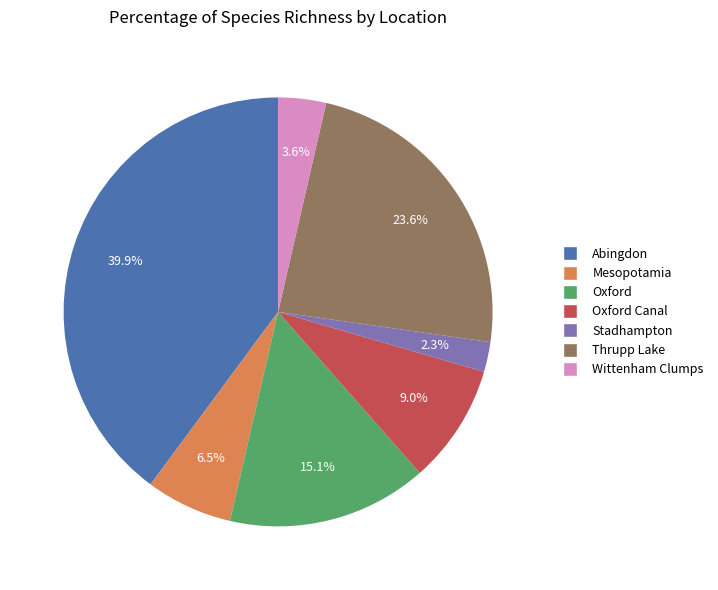

Rank the categories by value from lowest to highest.

Stadhampton, Wittenham Clumps, Mesopotamia, Oxford Canal, Oxford, Thrupp Lake, Abingdon